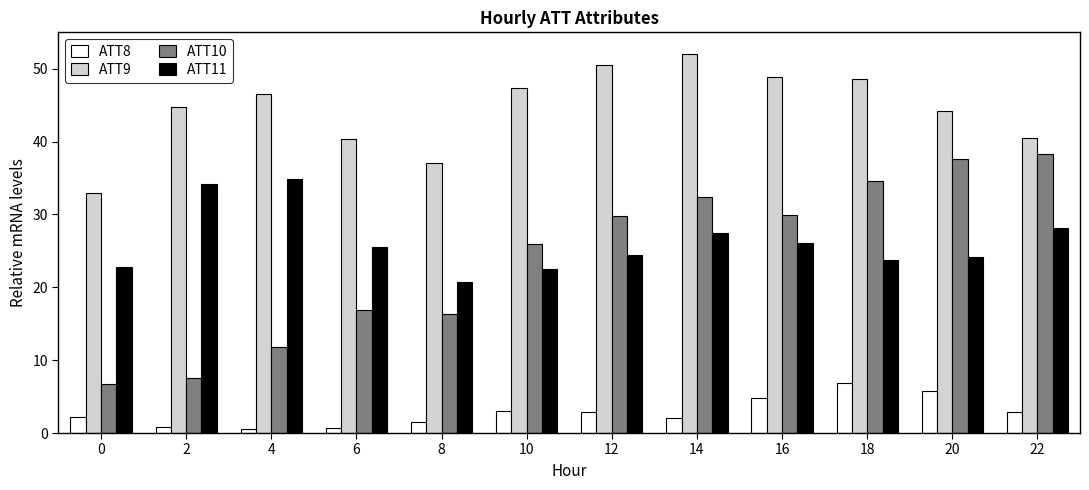

Which series changed the most between 4 and 22?

ATT10